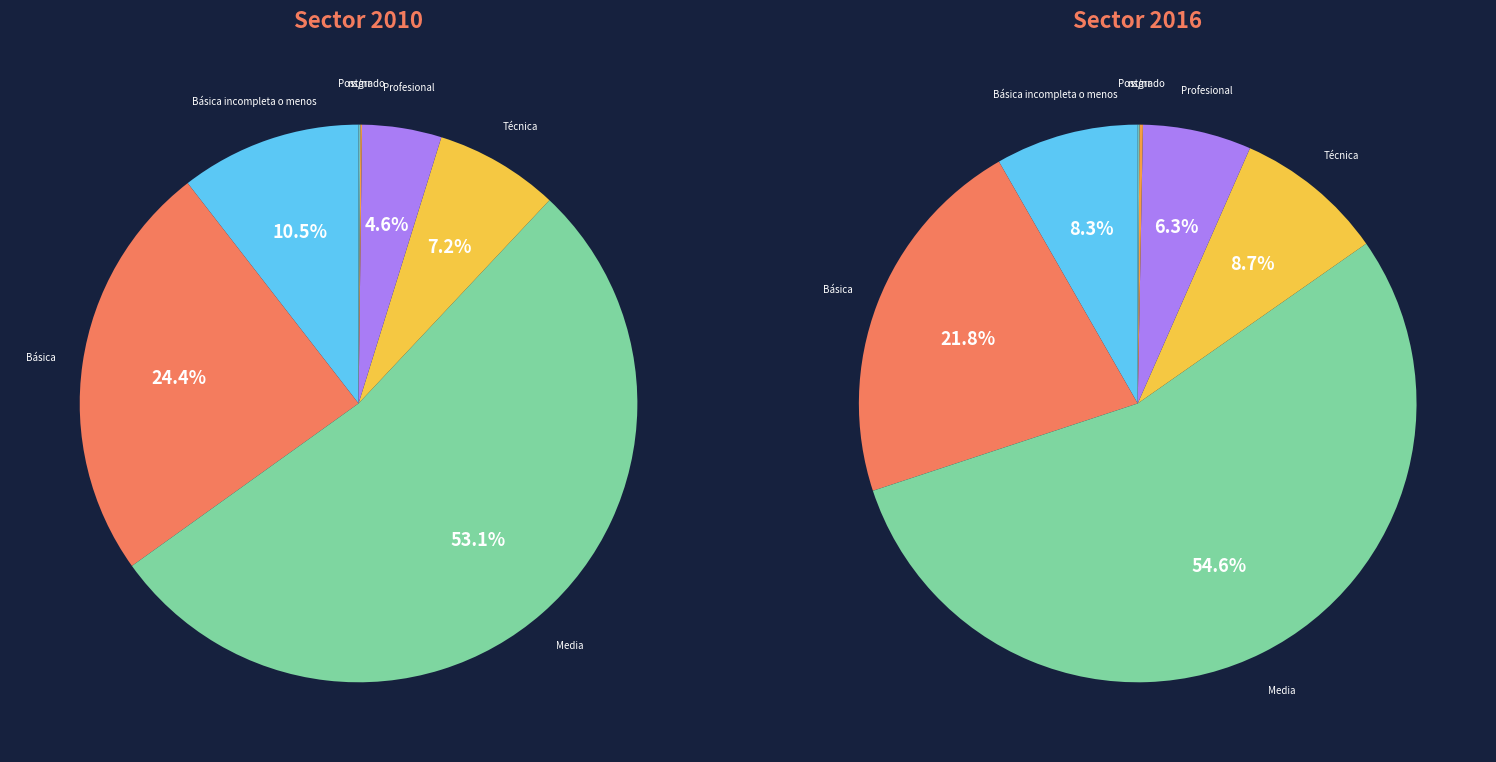

To the nearest percent, what percentage of the pie is Básica?

22%